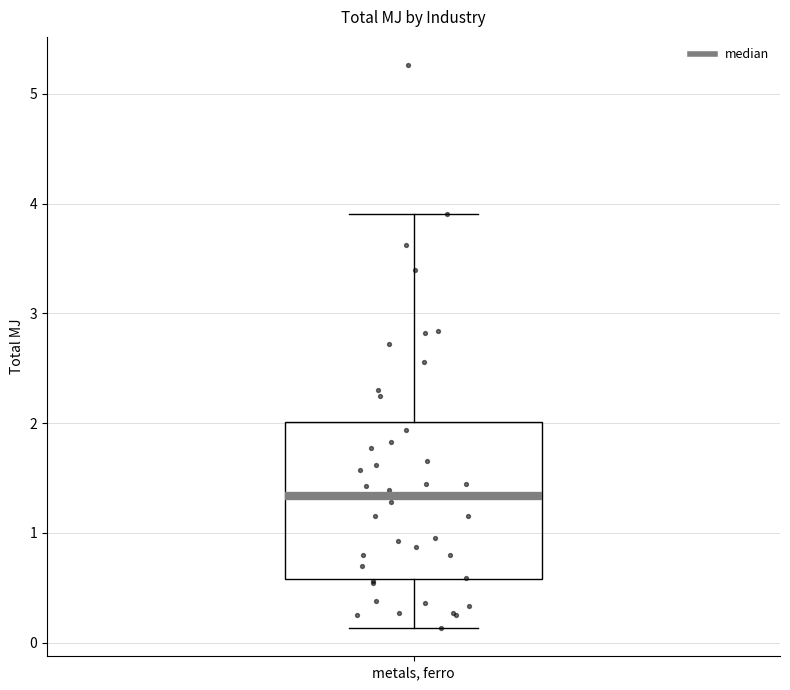

Transcribe this box plot: give where the median line is, the range the box spans, and where the two whiskers end, as read against the y-axis. The values are not printed on the chart, so give them approximately, as read against the axis.

median 1.3, box 0.6 to 2.0, whiskers 0.1 to 3.9